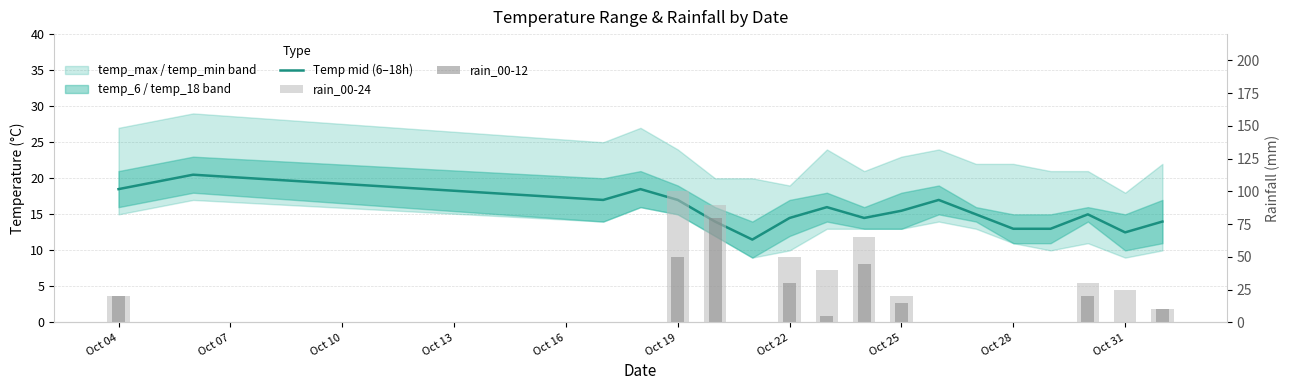

Which series has the largest total across all categories?

rain_00-24